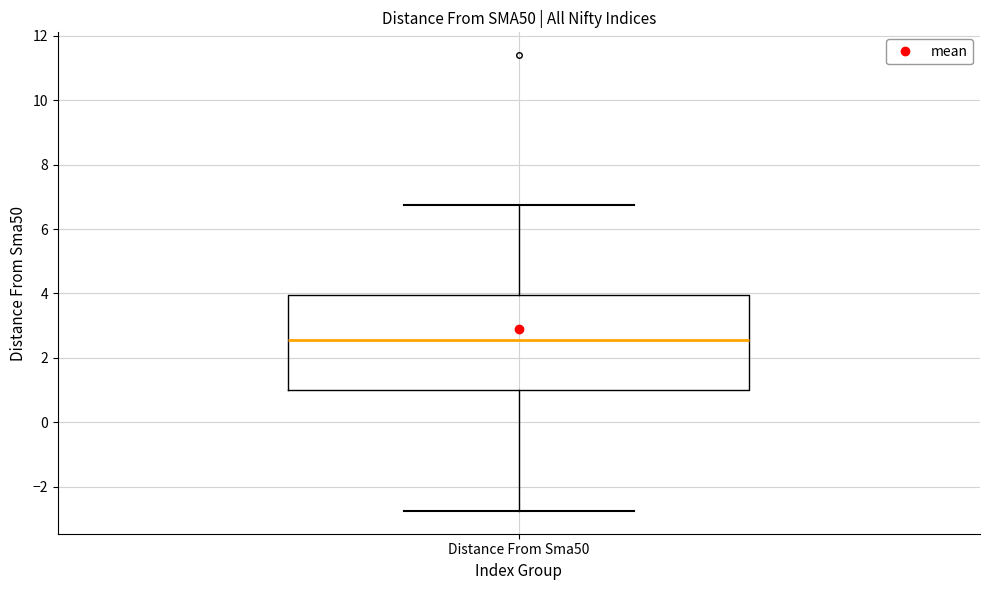

Transcribe this box plot: give where the median line is, the range the box spans, and where the two whiskers end, as read against the y-axis. The values are not printed on the chart, so give them approximately, as read against the axis.

median 2.6, box 1.0 to 4.0, whiskers -2.8 to 6.8